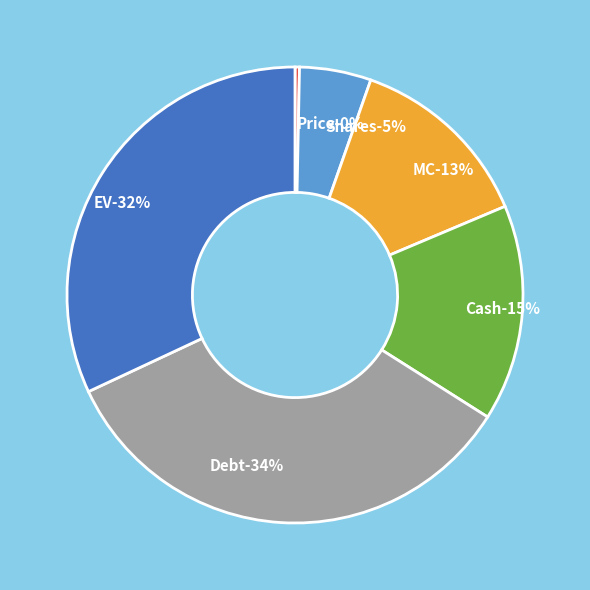

To the nearest percent, what percentage of the pie is Debt?

34%